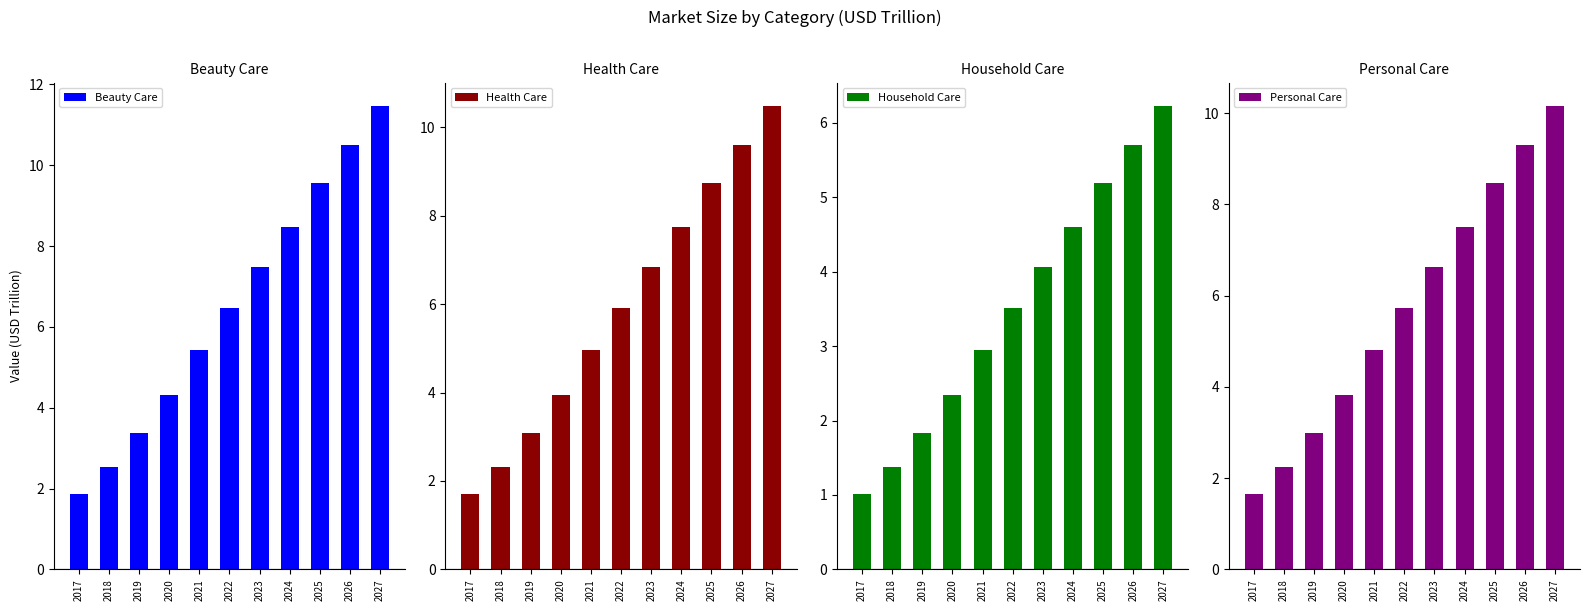

Where is Beauty Care nearest to the value 6?

2022